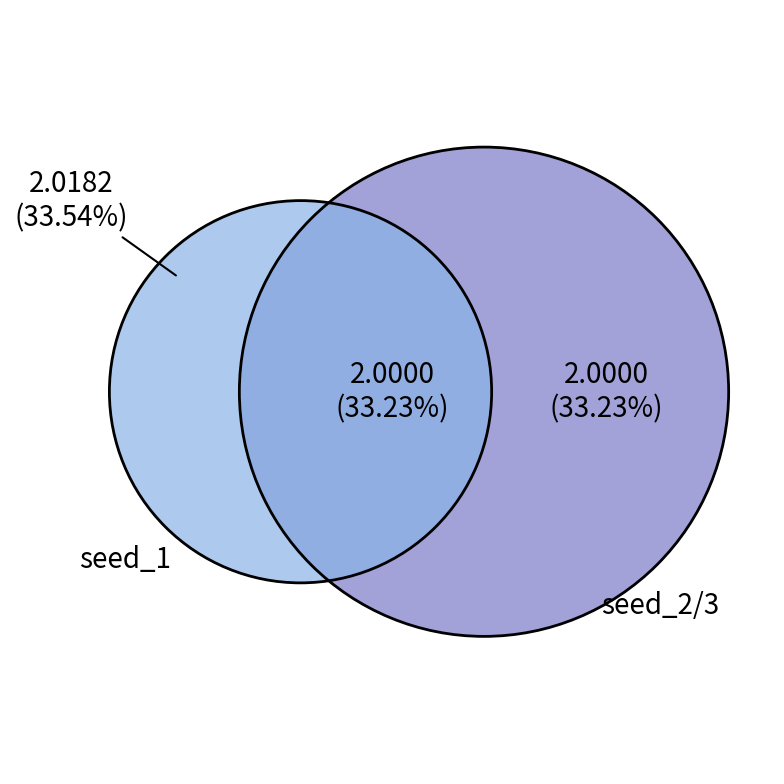

Does any single category account for the majority?

No